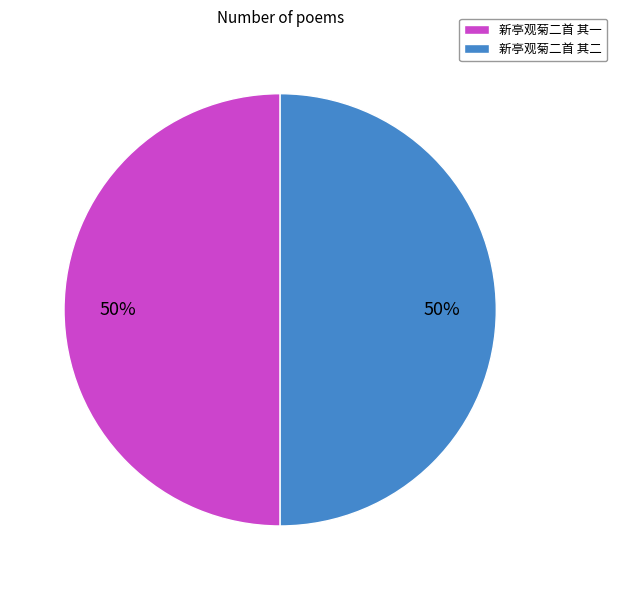

To the nearest percent, what is the combined percentage of 新亭观菊二首 其一 and 新亭观菊二首 其二?

100%